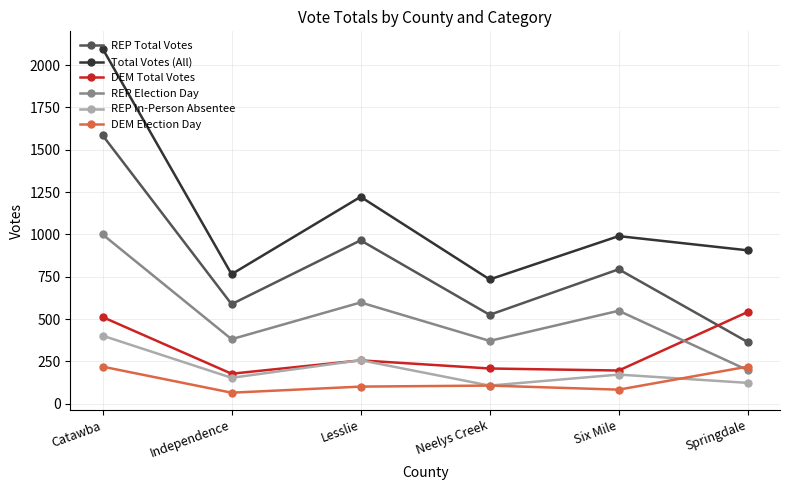

Rank the series by their maximum value, from highest to lowest.

Total Votes (All), REP Total Votes, REP Election Day, DEM Total Votes, REP In-Person Absentee, DEM Election Day